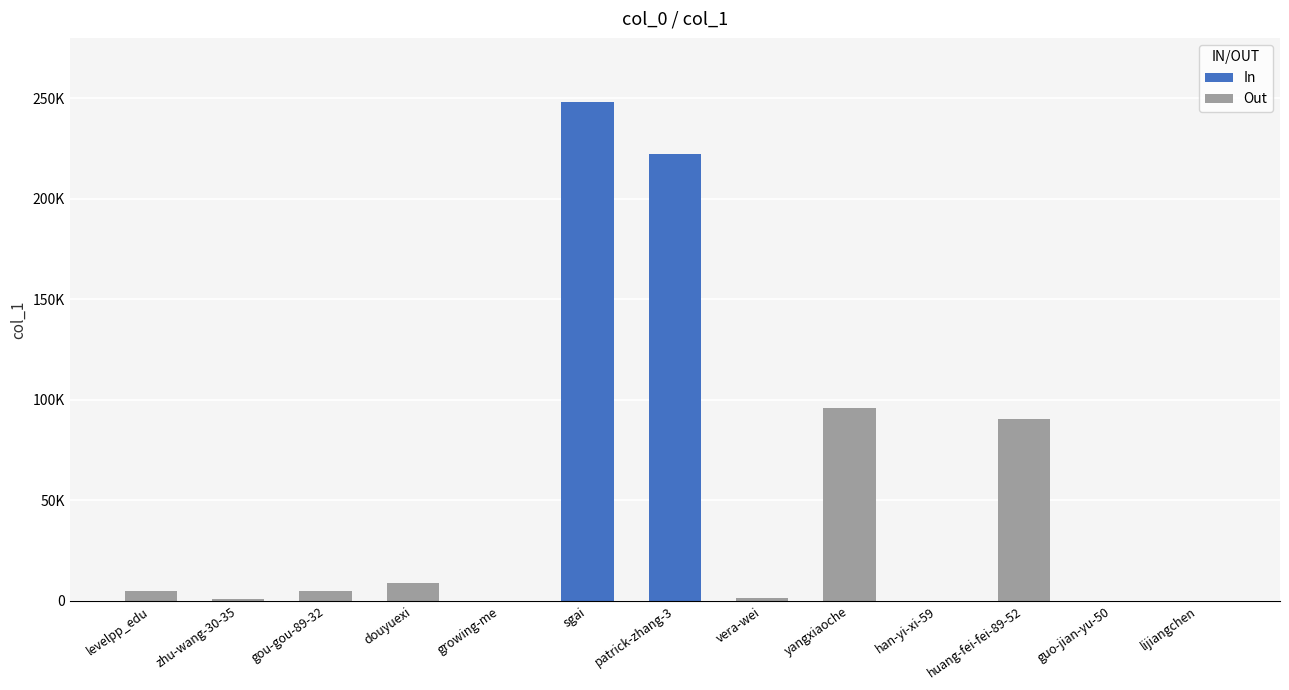

Where does the data first go above 4740?

levelpp_edu